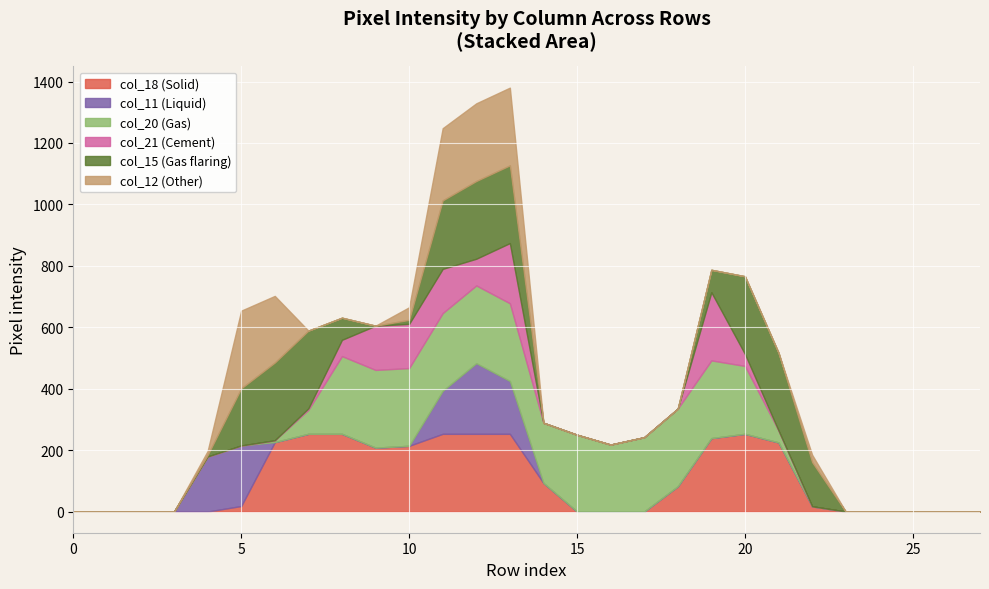

Reading right to left, what are all the values shown in this chart?

col_11: 0	0	0	0	0	0	0	0	0	0	0	0	0	0	172	230	140	0	0	0	0	0	197	179	0	0	0	0
col_12: 0	0	0	0	0	24	0	0	0	0	0	0	0	0	253	253	235	41	0	0	0	217	253	13	0	0	0	0
col_15: 0	0	0	0	0	144	253	253	73	0	0	0	0	0	253	253	223	13	0	72	253	253	186	5	0	0	0	0
col_18: 0	0	0	0	0	17	225	253	239	82	0	0	0	93	253	253	253	214	208	253	253	226	18	0	0	0	0	0
col_20: 0	0	0	0	0	0	39	221	253	253	242	218	250	196	253	253	253	253	253	253	78	6	0	0	0	0	0	0
col_21: 0	0	0	0	0	0	0	39	222	0	0	0	0	0	196	87	144	144	144	53	5	0	0	0	0	0	0	0